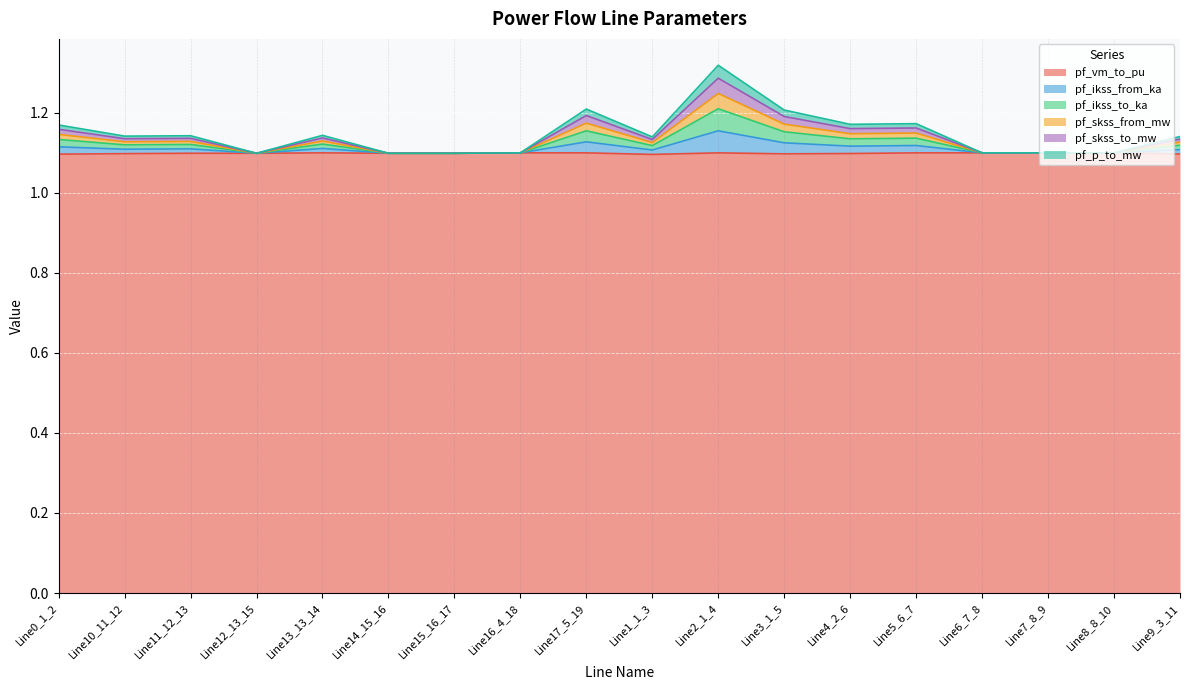

Does the chart display data point markers on the line(s)?

No